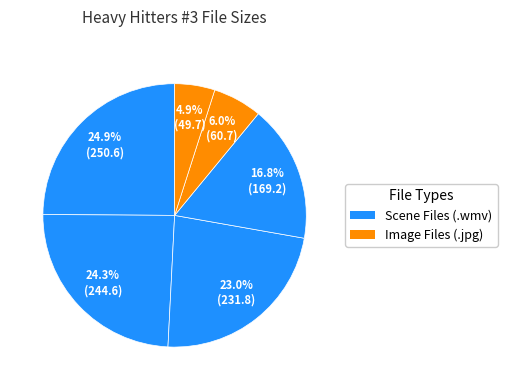

To the nearest percent, what is the difference between the largest and smallest slice percentages?

20%